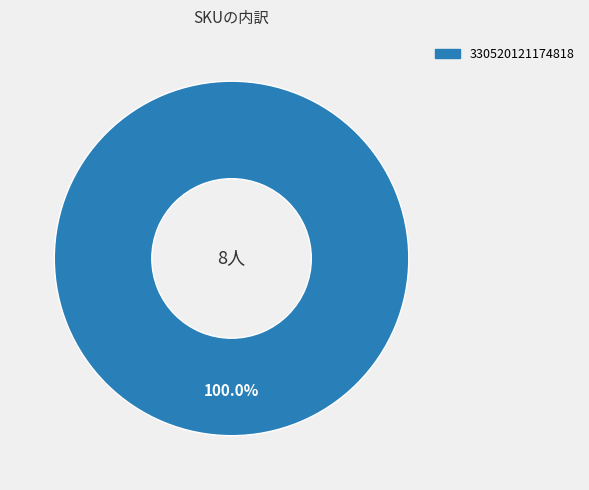

Does any single category account for the majority?

Yes